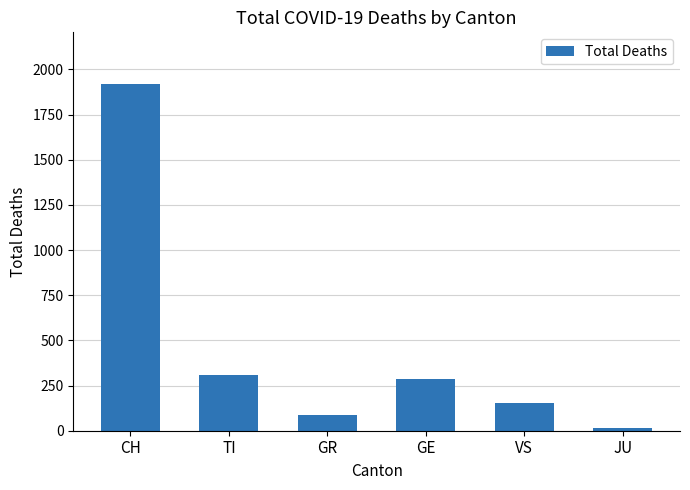

What is the label of the 1st bar from the right?

JU